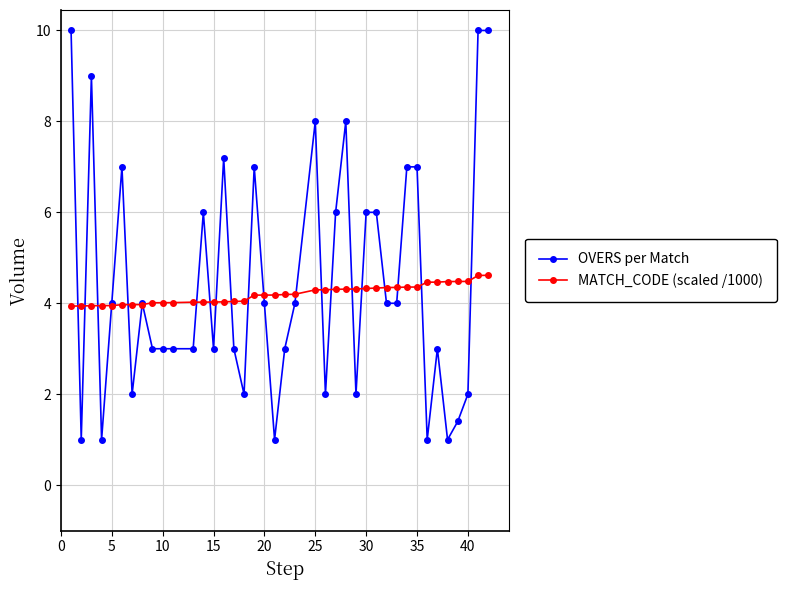

Is this an area chart (filled region under the line)?

No